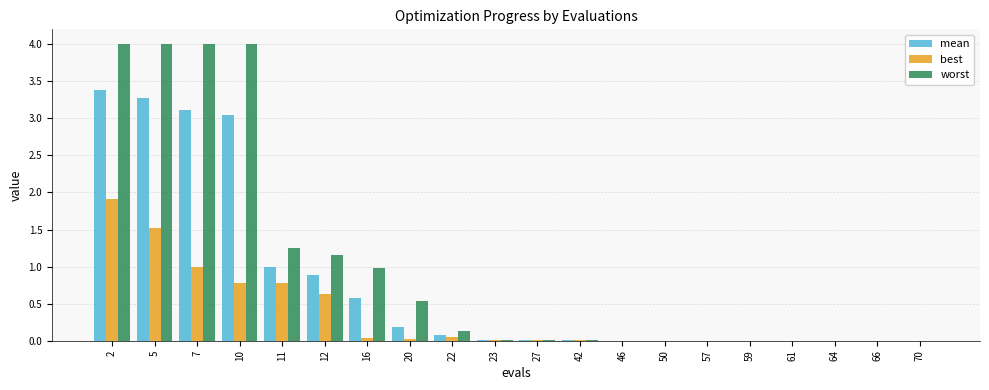

What is the sum of all best values?

6.7